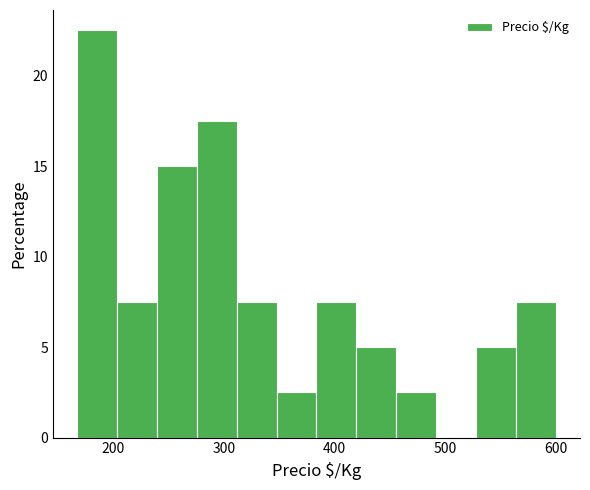

Around what value on the x-axis is the tallest bar? Give the approximate position of its centre, as read against the axis.

190